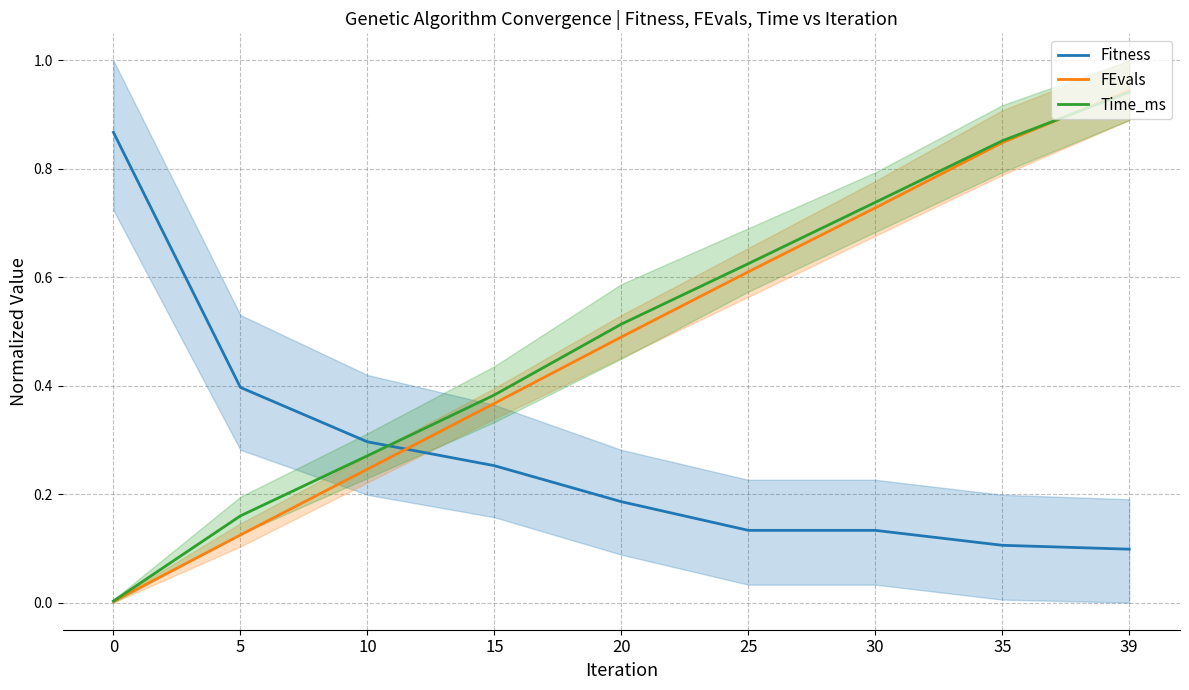

What is the difference between the maximum and minimum values in the Time_ms series?

0.9